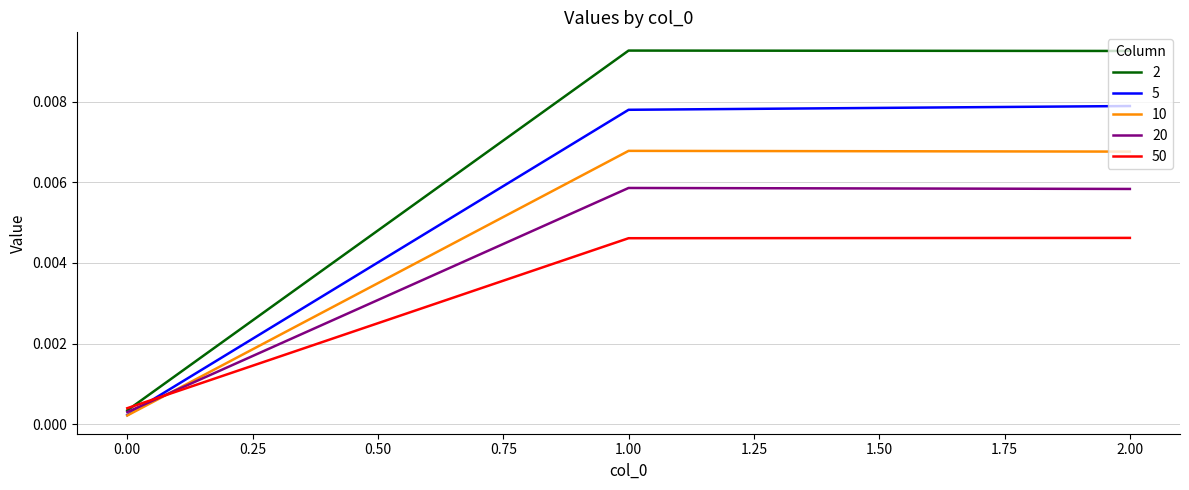

Rank the series by their average value, from highest to lowest.

2, 5, 10, 20, 50